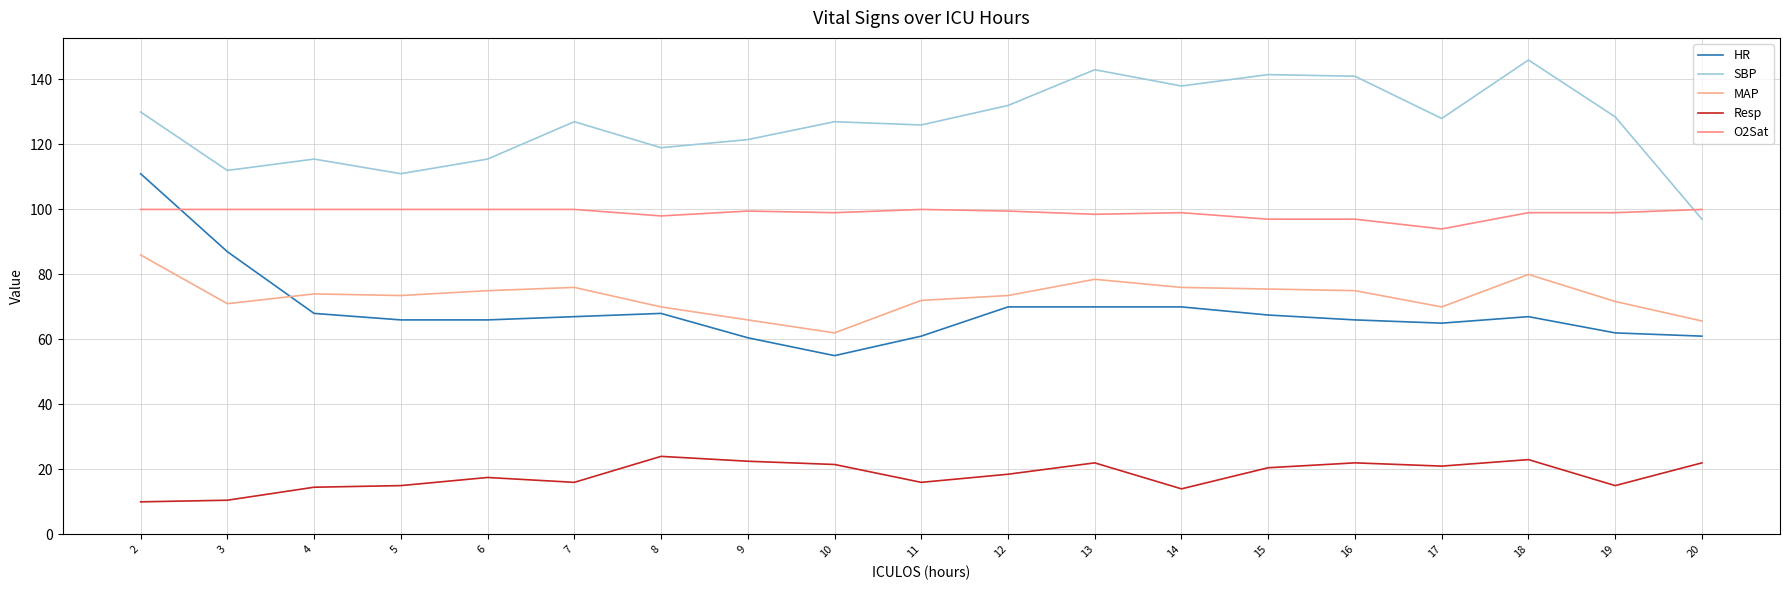

What is the difference between the maximum and minimum values in the HR series?

56.0